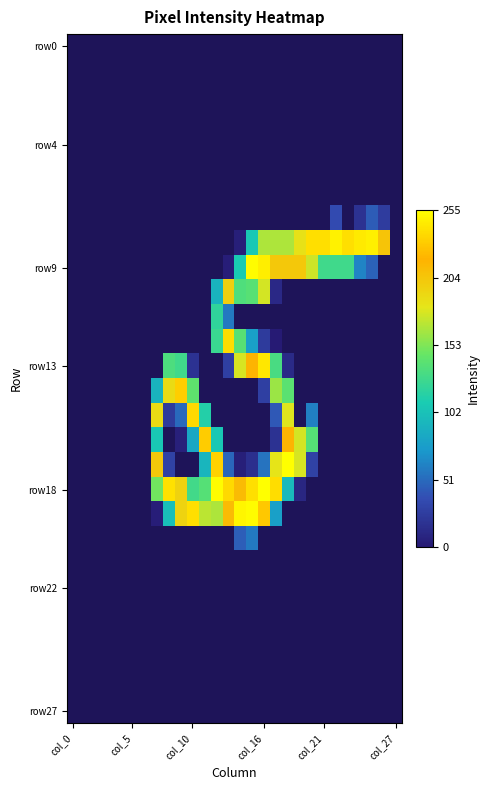

At which category does the chart reach its minimum across all series?

col_0